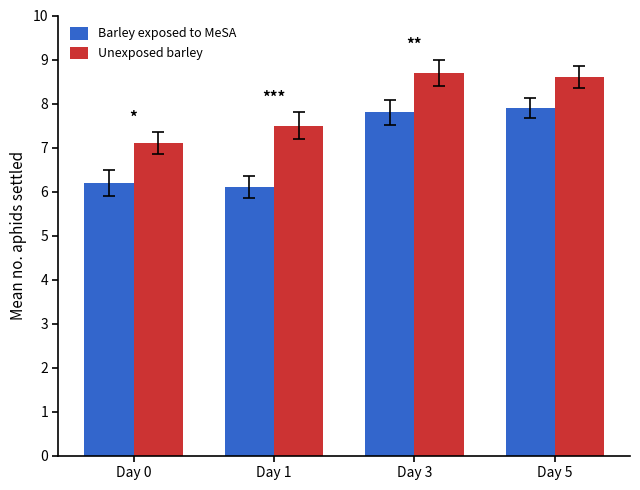

At which label does Barley exposed to MeSA first exceed 7?

Day 3